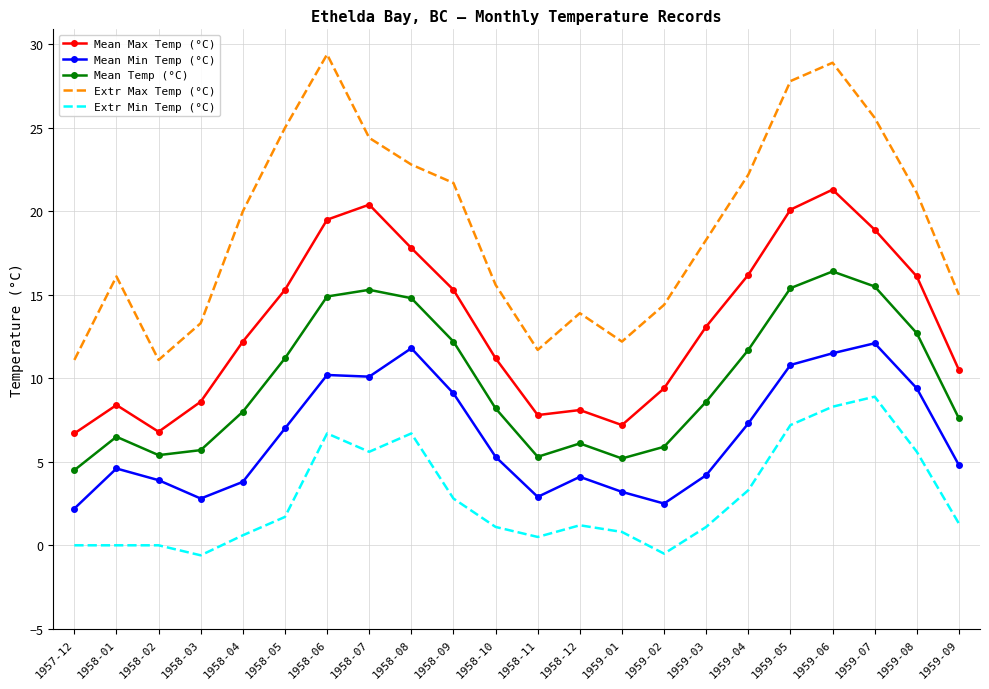

Rank the series by their average value, from lowest to highest.

Extr Min Temp (°C), Mean Min Temp (°C), Mean Temp (°C), Mean Max Temp (°C), Extr Max Temp (°C)